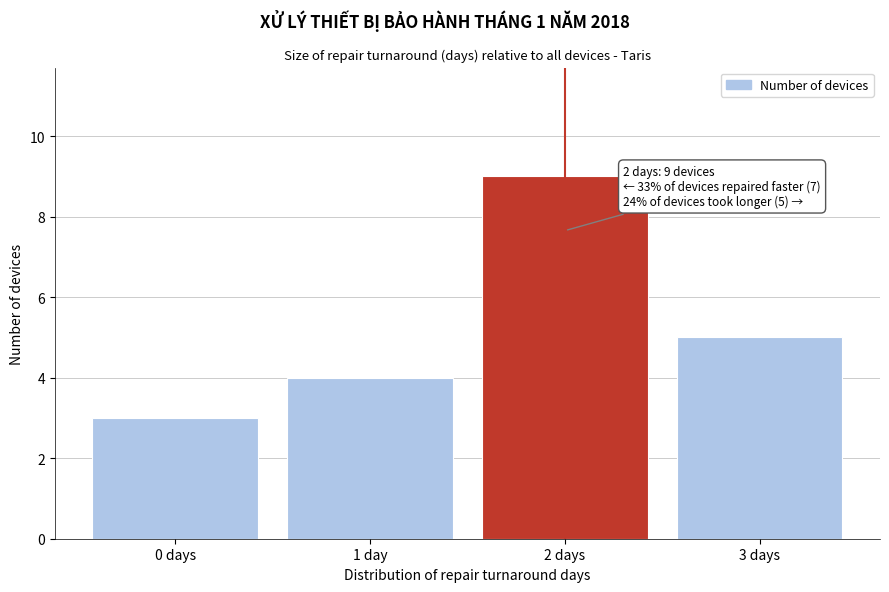

Reading left to right, transcribe all the data shown in this chart.

3	4	9	5